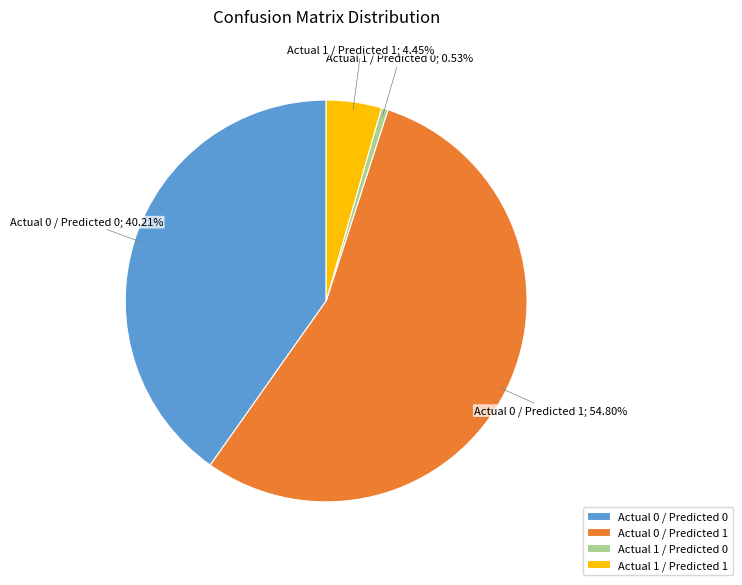

The Actual 0 / Predicted 1 slice represents 55% of the pie. True or false?

True